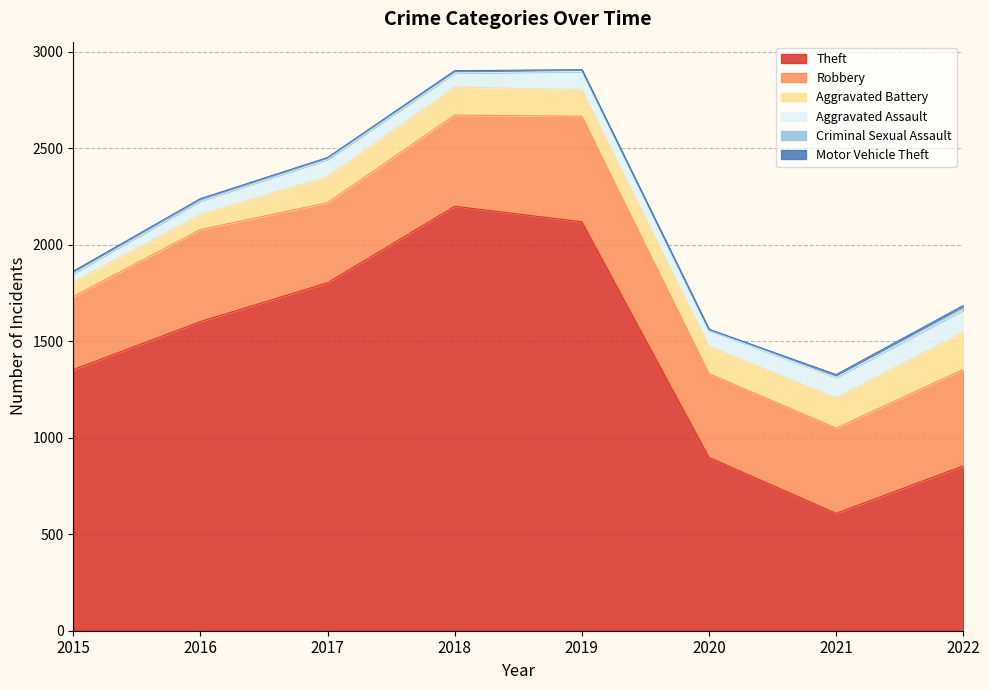

What is the value of the Motor Vehicle Theft point at the 5th from the left?

1